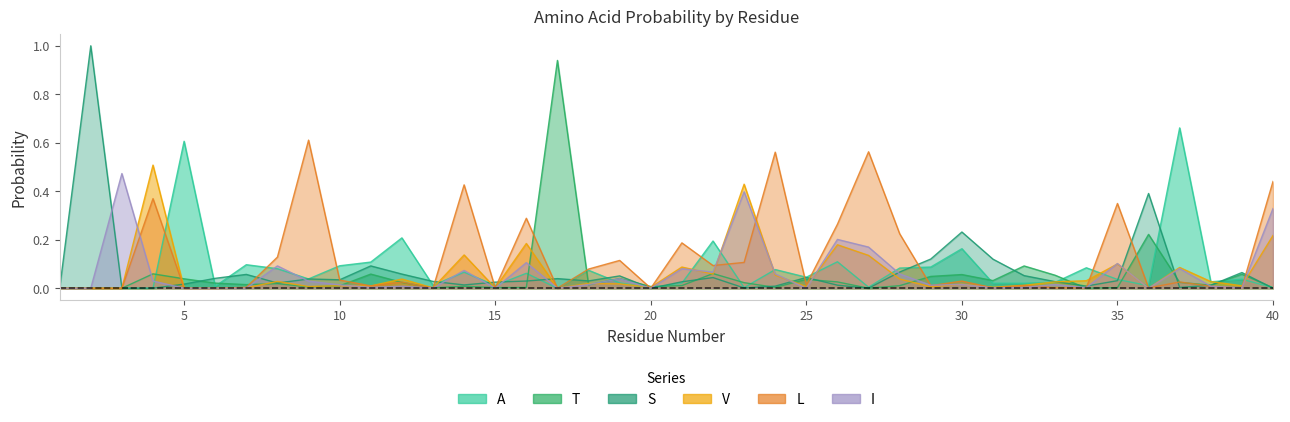

True or false: I and V intersect in this chart.

True